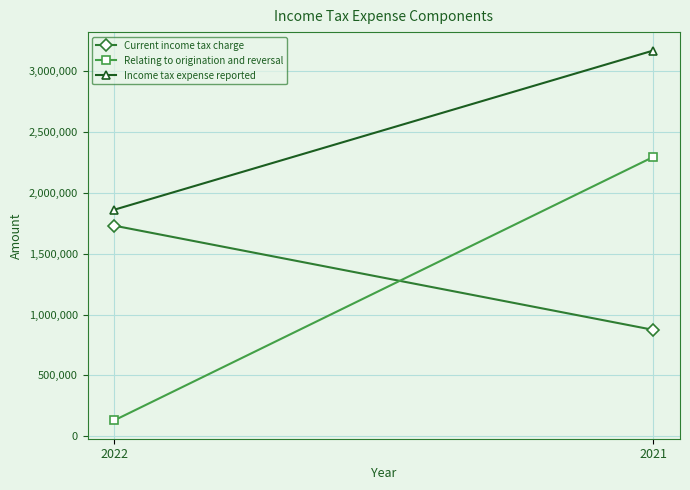

True or false: Current income tax charge has a value of 2545855 at 2022.

False